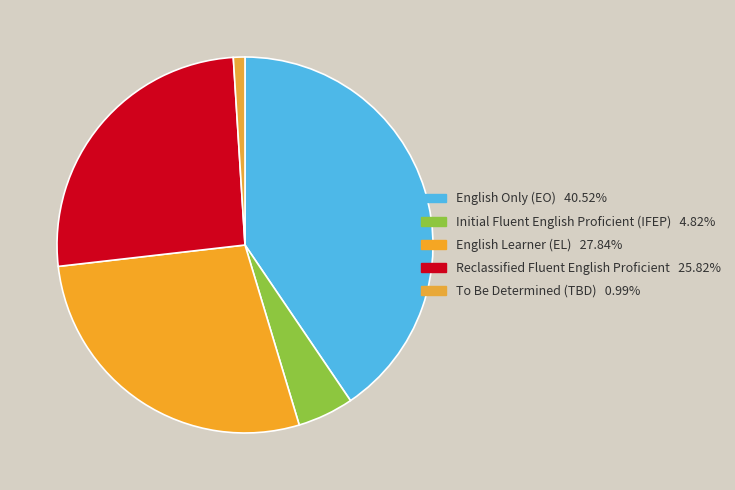

Count the number of slices in the pie.

5